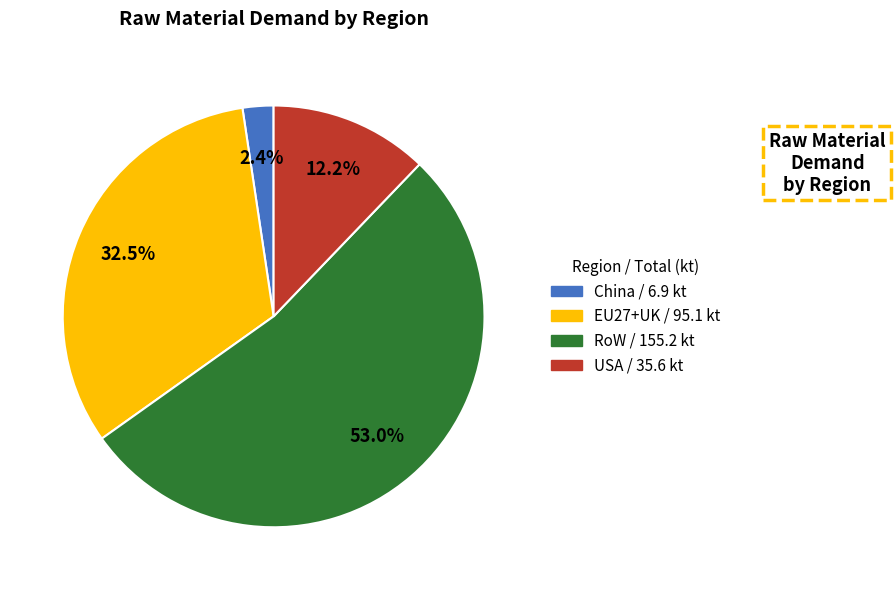

Is there any slice that represents more than half of the pie?

Yes